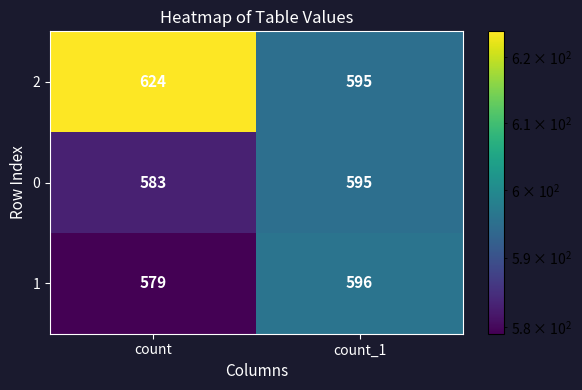

What is the maximum value for 2?

624